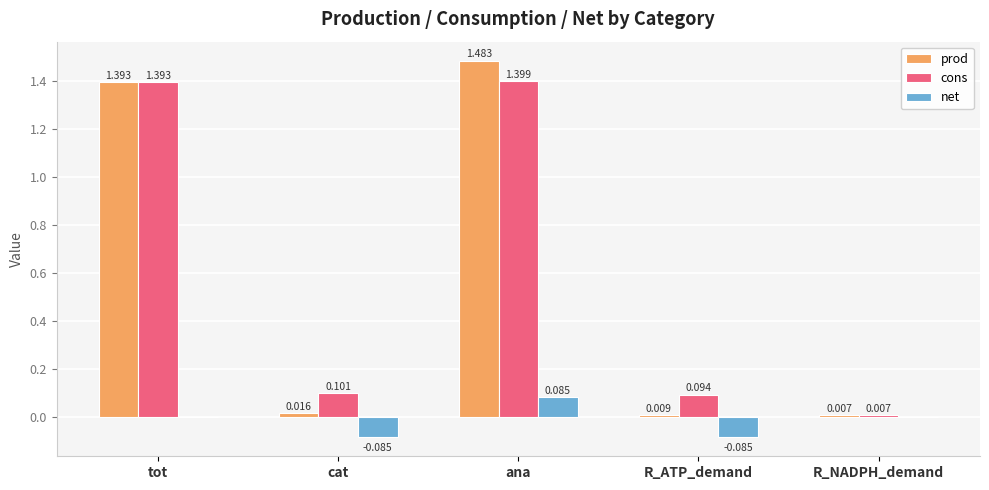

Between ana and R_ATP_demand, which series saw the biggest shift?

prod